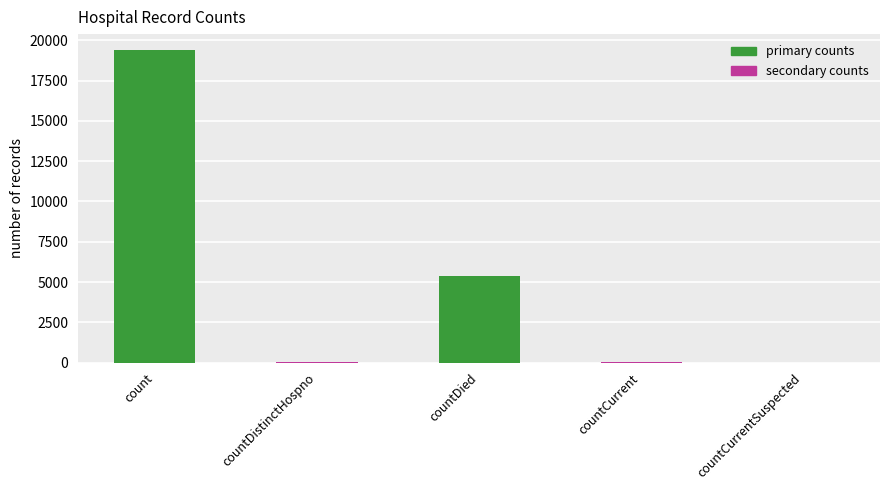

The value at countCurrentSuspected is 0. True or false?

True